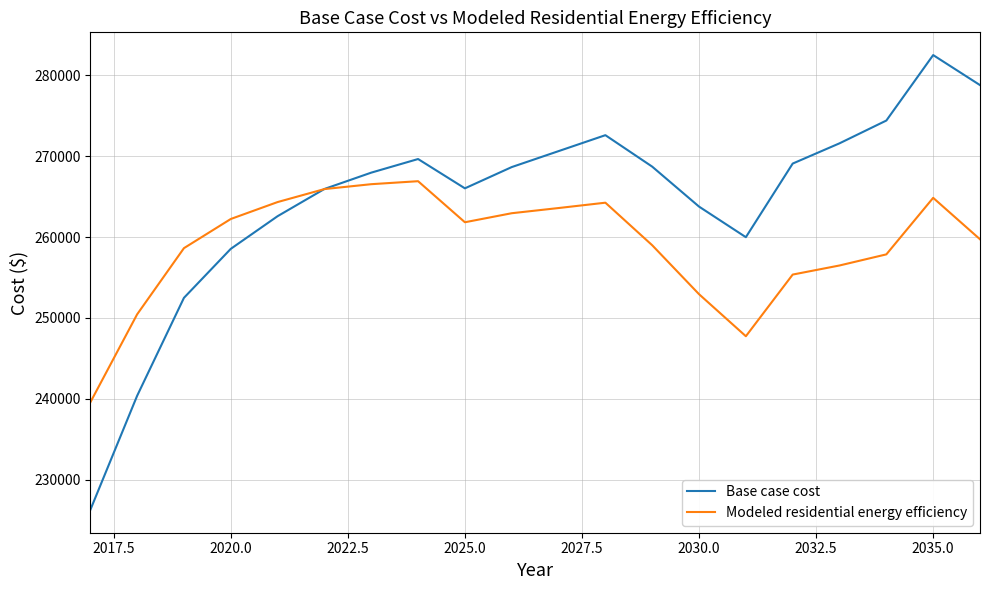

Which series has the largest total across all categories?

Base case cost